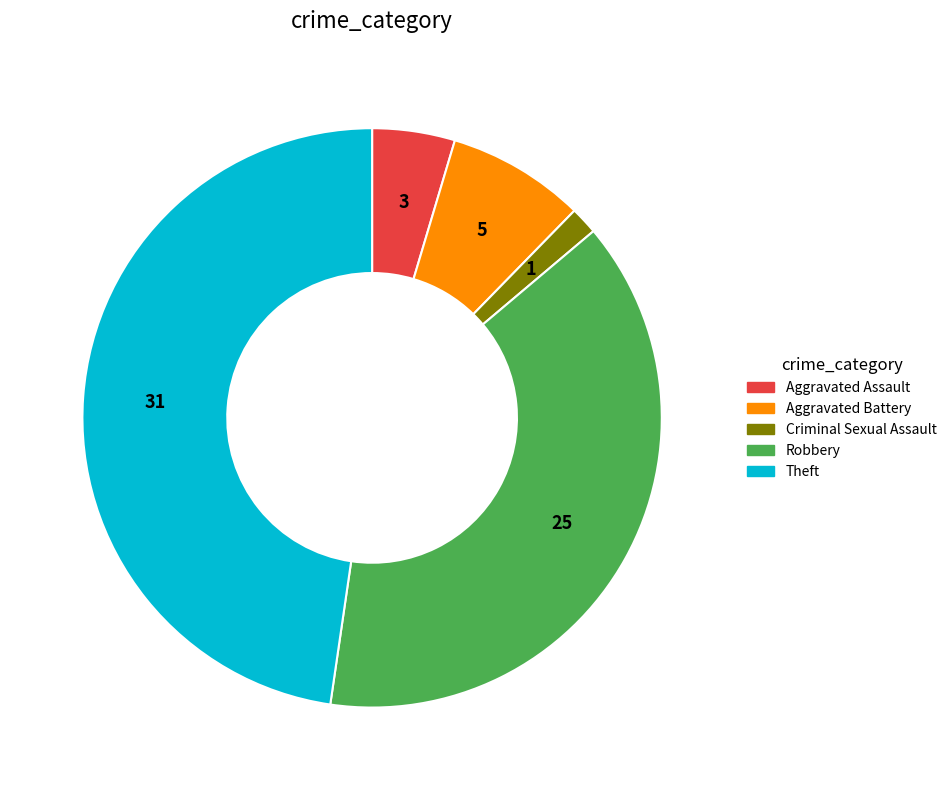

Approximately how many times larger is the value at Theft compared to Criminal Sexual Assault?

31.0